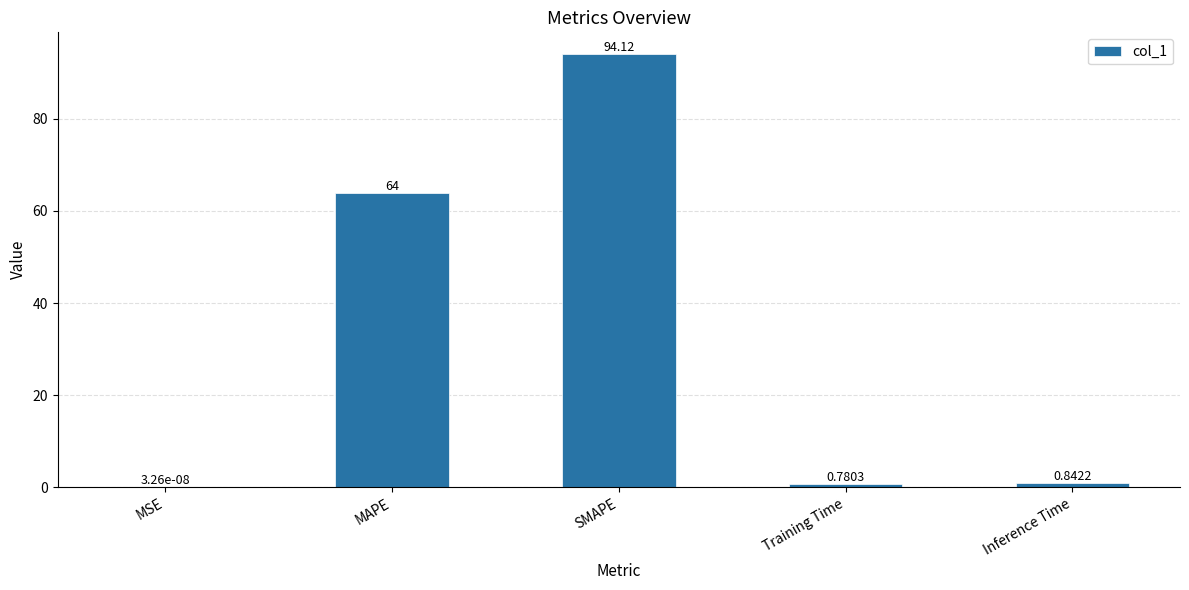

At which label is the value closest to 47?

MAPE